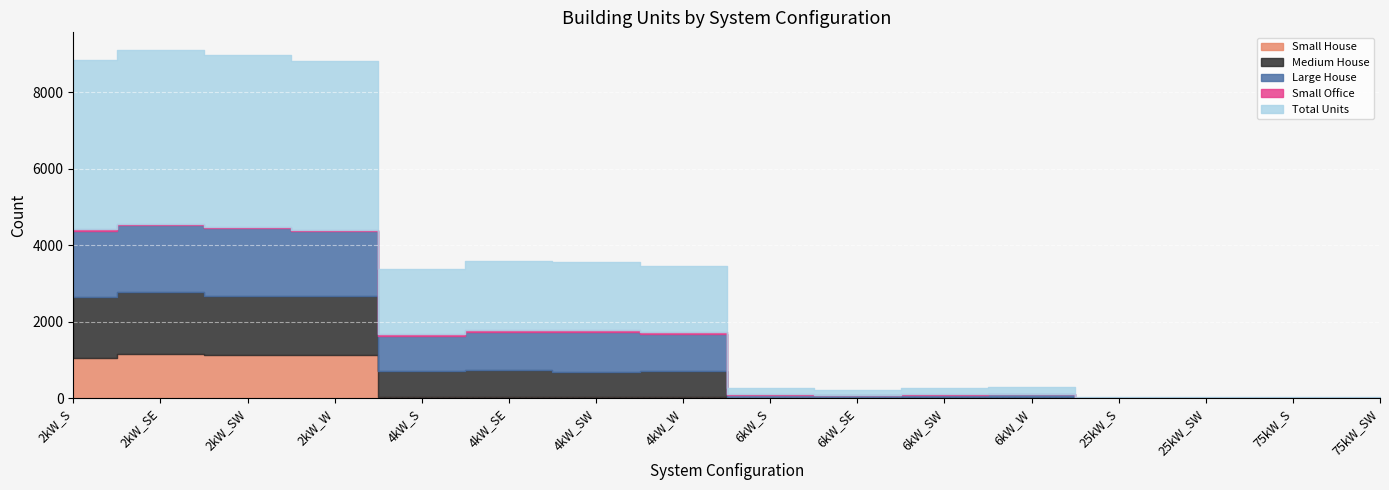

What is the value of the Small Office point at the 8th from the left?

39